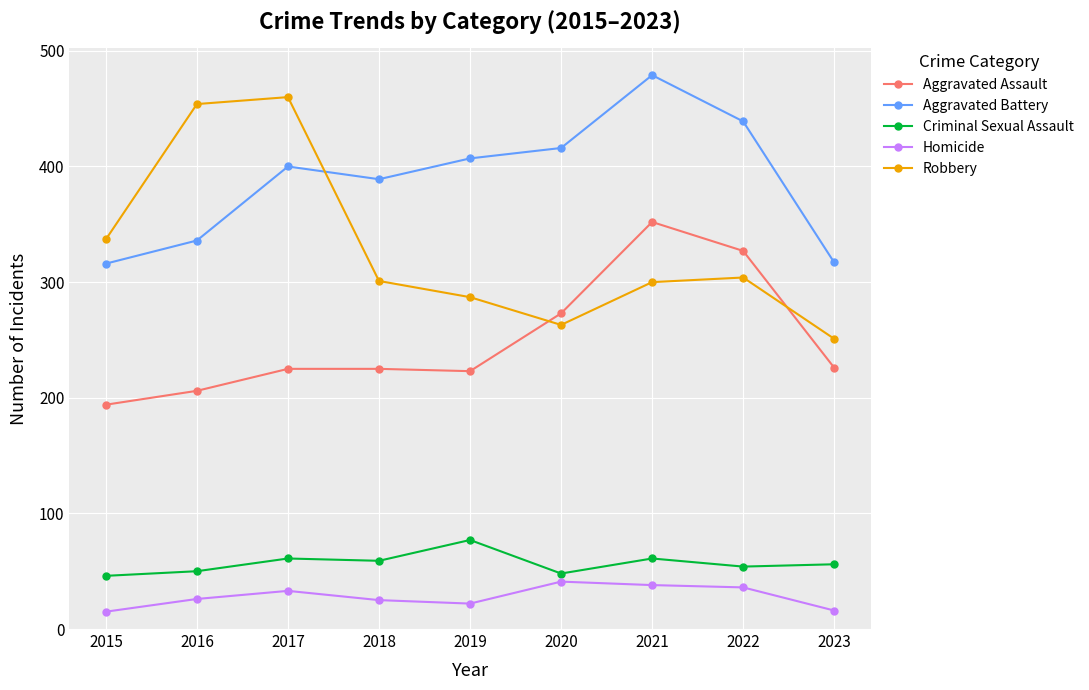

What is the difference between the maximum and minimum values in the Homicide series?

26